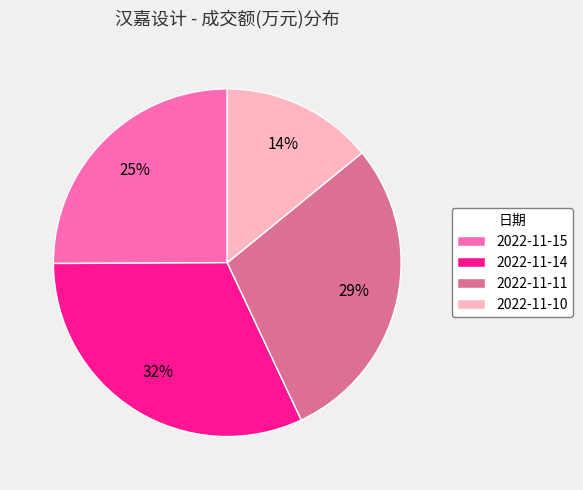

Which category has the smallest portion of the pie?

2022-11-10